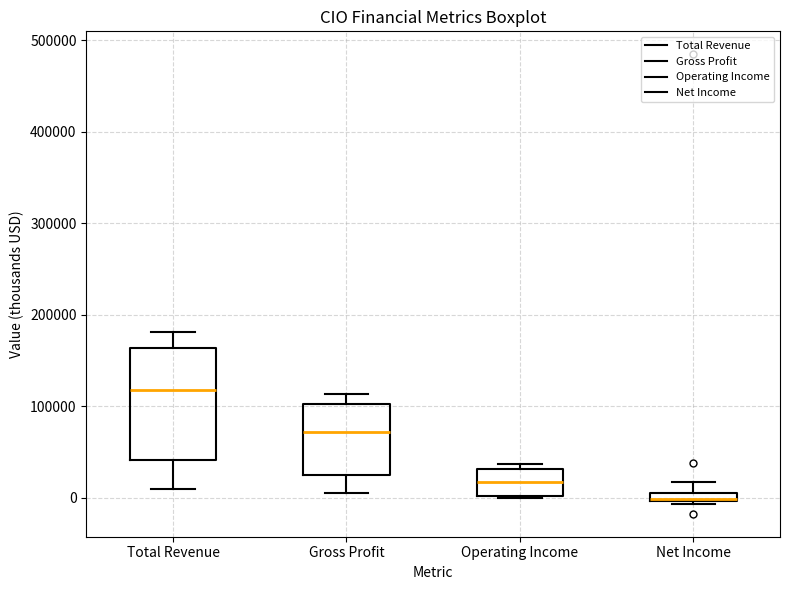

Which box's median line is the lowest?

Net Income